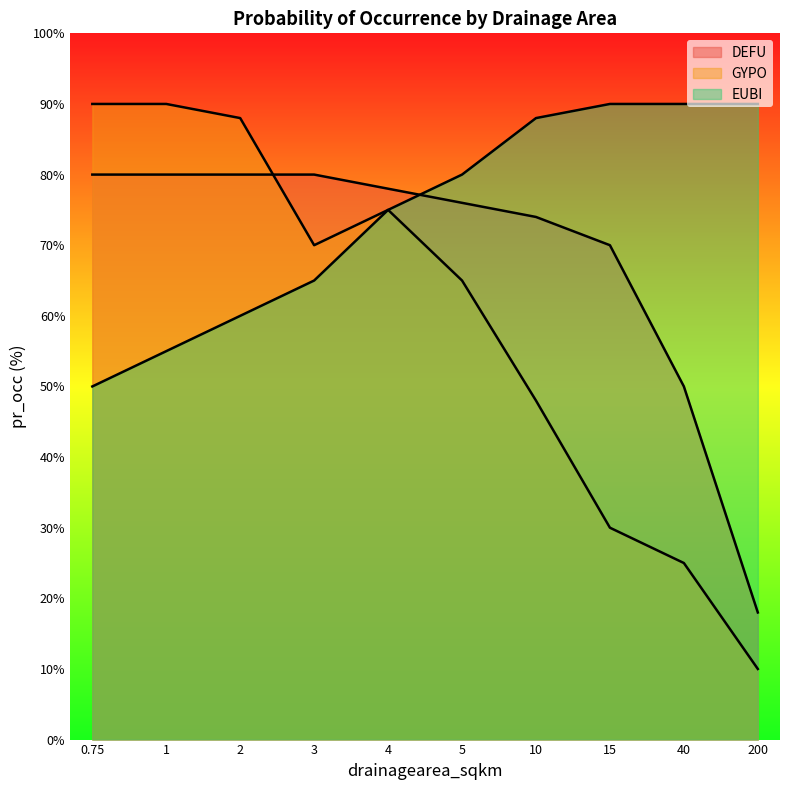

Is it true that DEFU equals 105 at 0.75?

False